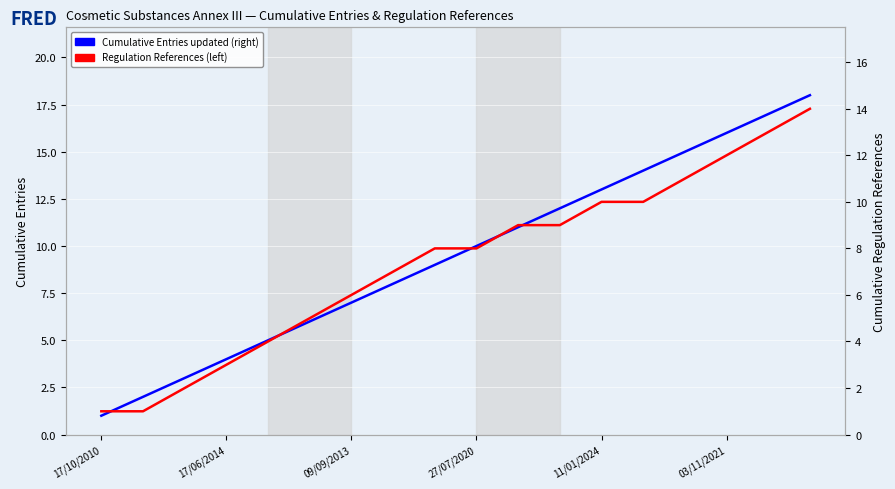

What is the difference between the maximum and minimum values in the Cumulative Entries (right) series?

17